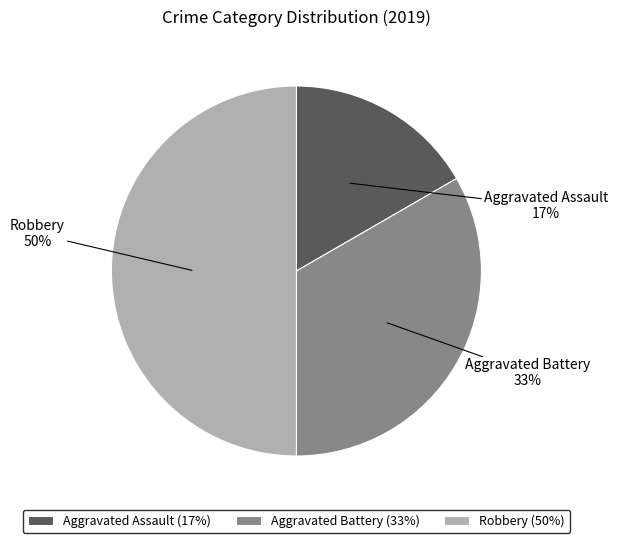

To the nearest percent, what is the difference between the largest and smallest slice percentages?

33%